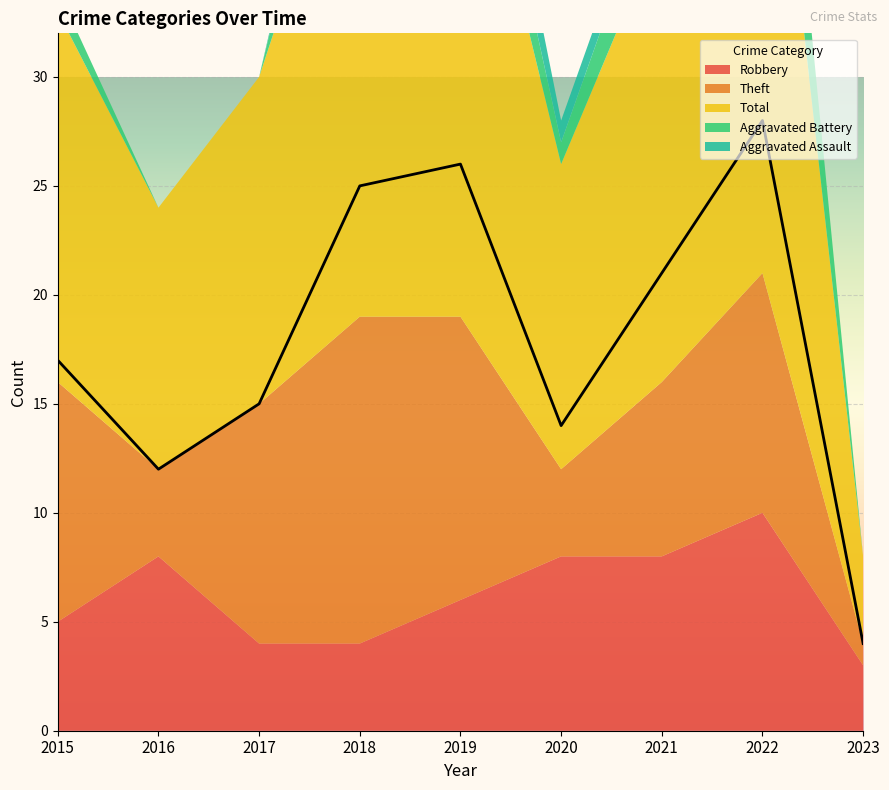

List the series in order of their peak value, lowest first.

Aggravated Assault, Aggravated Battery, Robbery, Theft, Total